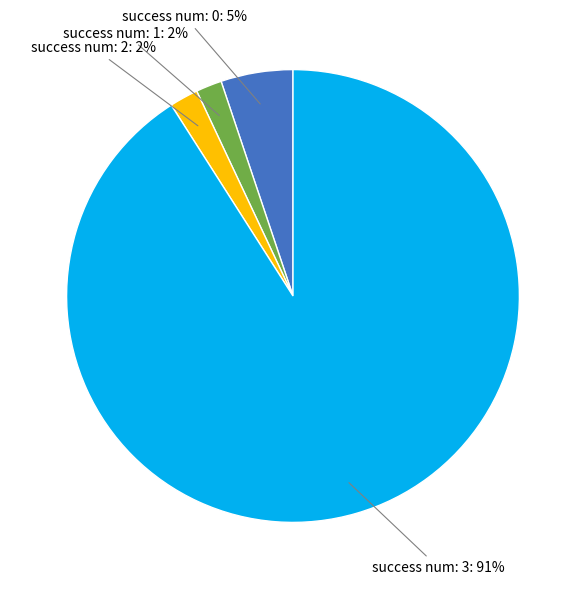

Is there a majority slice in this chart?

Yes